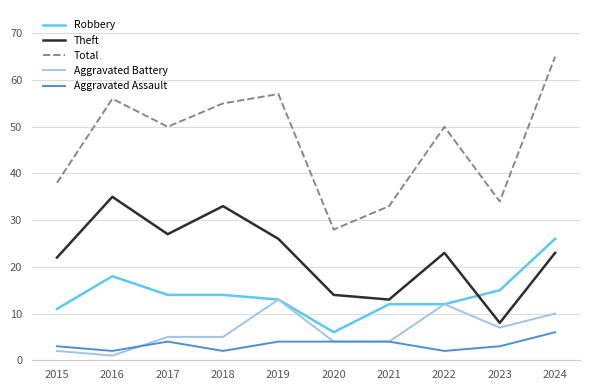

Is it true that Robbery equals 13 at 2019?

True